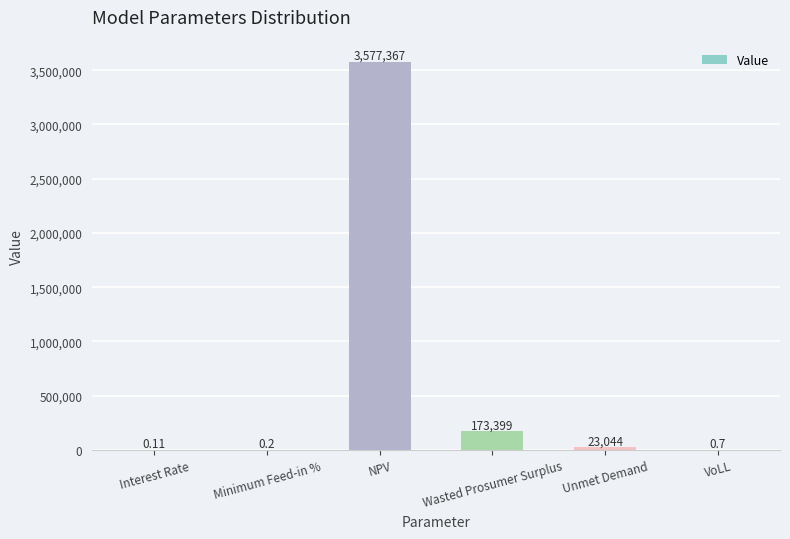

Which has a higher value, NPV or Unmet Demand?

NPV